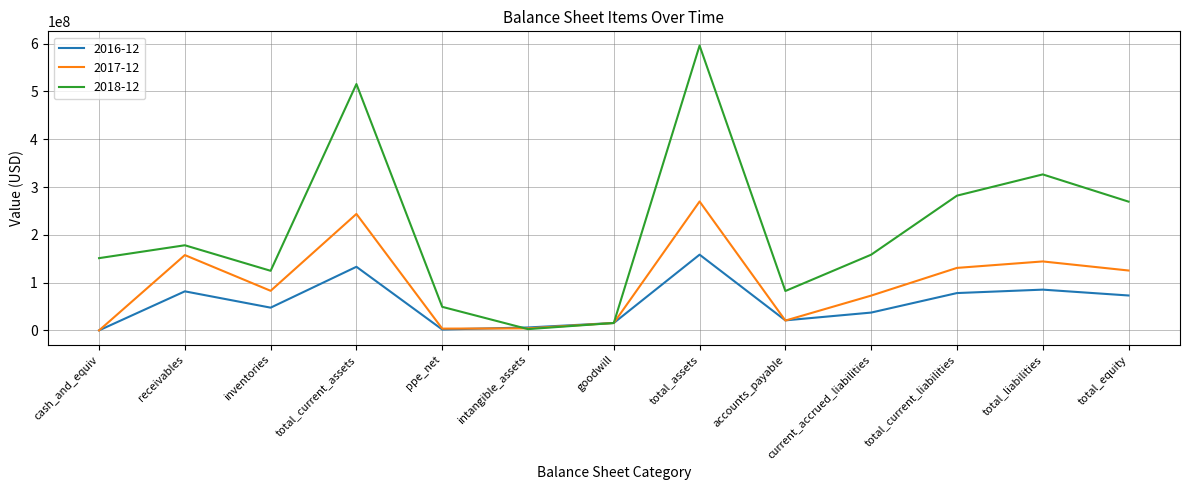

What position from the left is goodwill?

7